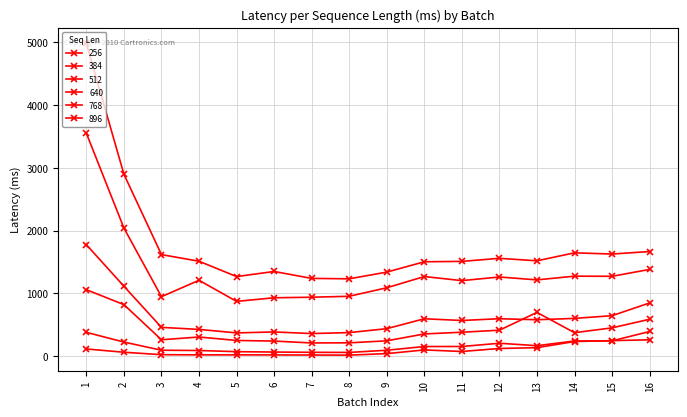

How many values in the 896 series are below 1520?

8